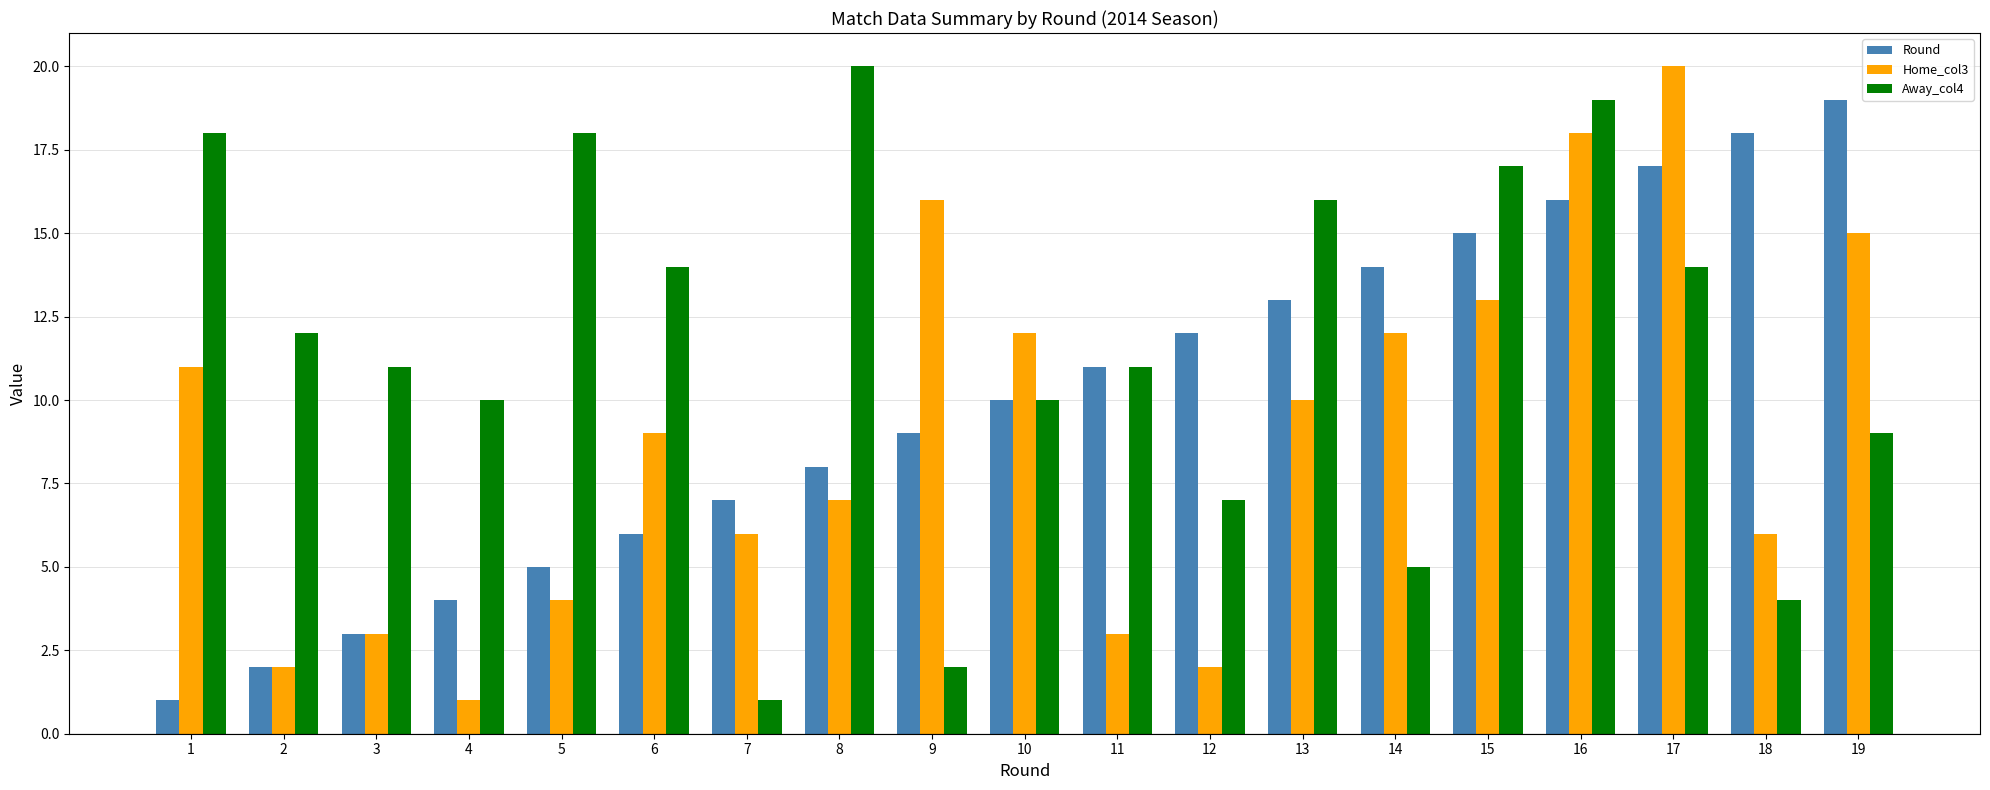

List the series in order of their overall mean, highest first.

Away_col4, Round, Home_col3